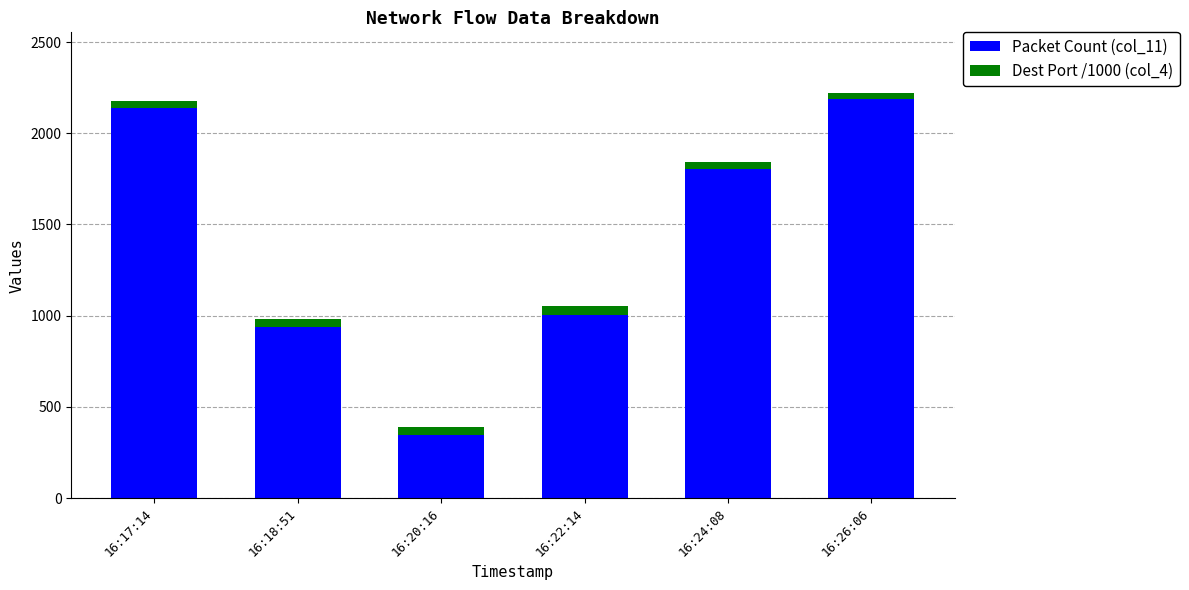

At which label does Packet Count (col_11) reach its minimum?

16:20:16